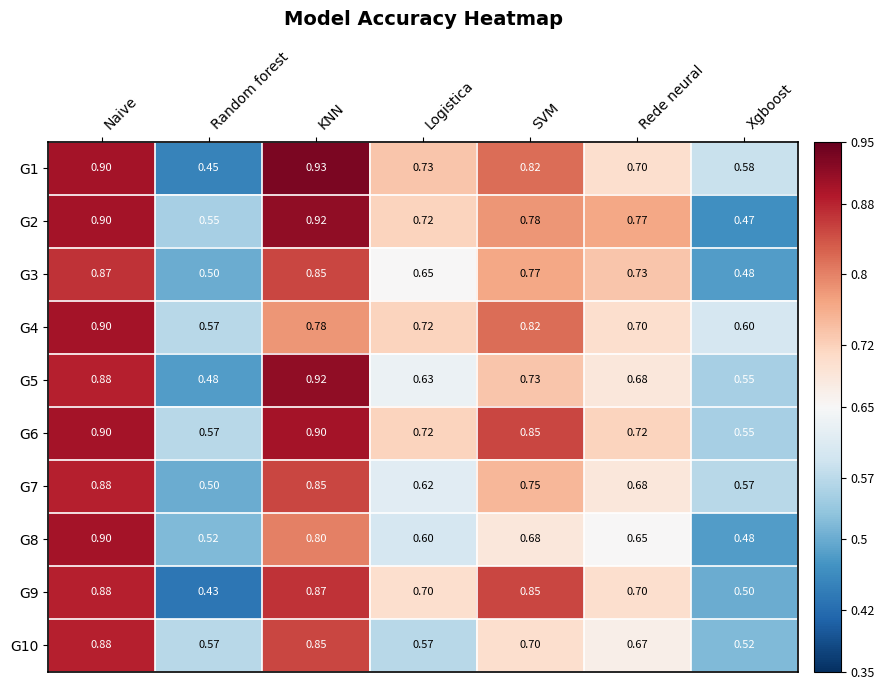

At which label is G2 closest to 0?

Xgboost